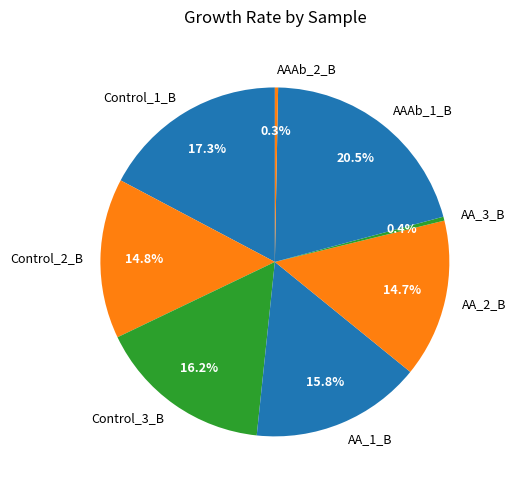

What percentage is NOT represented by AAAb_1_B?

79.5%